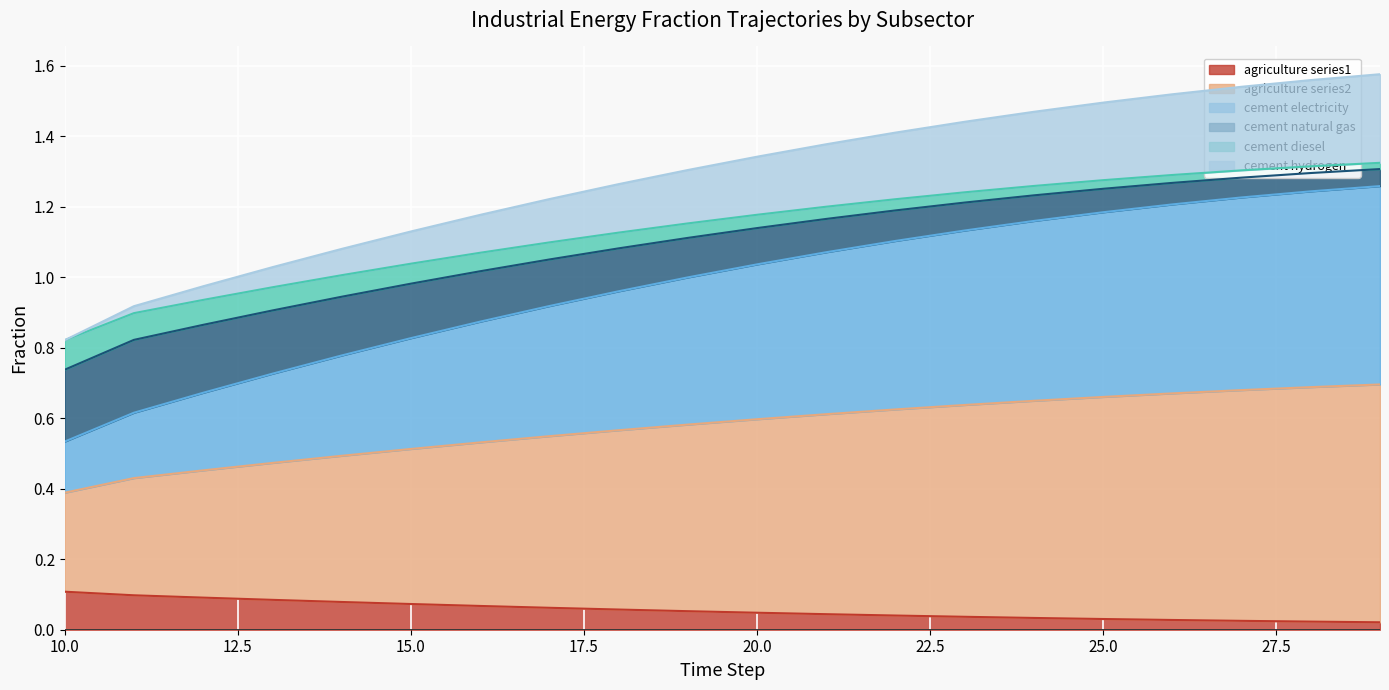

Which series changed the most between 28 and 29?

frac_inen_energy_cement_natural_gas